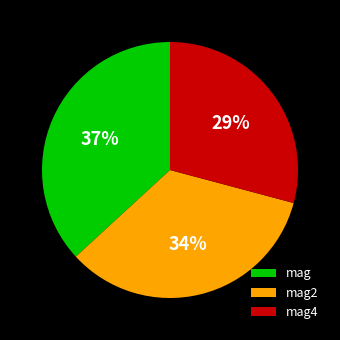

What percentage is the mag2 slice, to the nearest percent?

34%